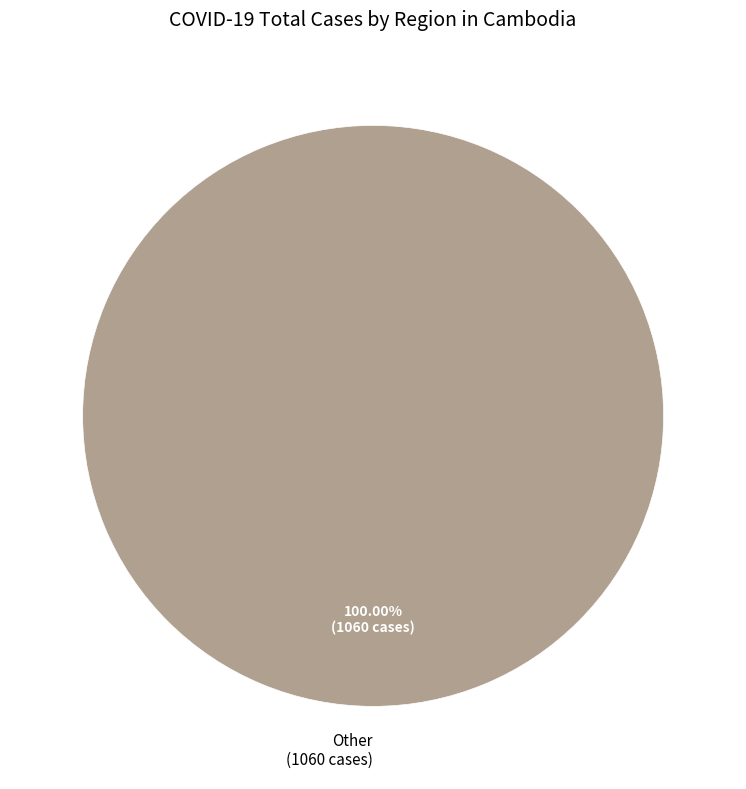

Is there a majority slice in this chart?

Yes